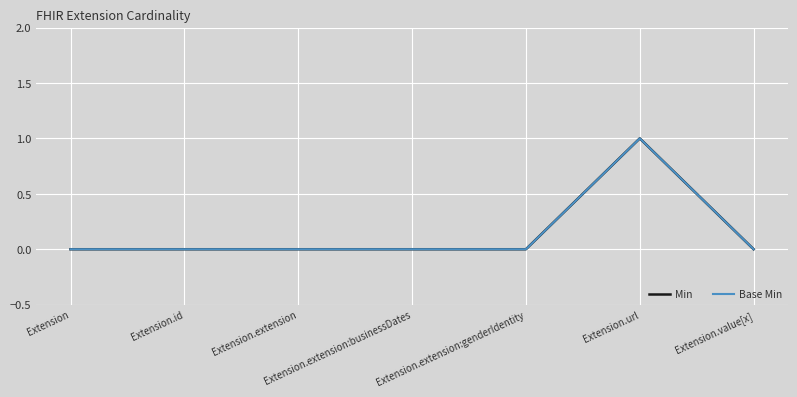

Is the value of Min at Extension.url greater than the value of Base Min at Extension?

Yes